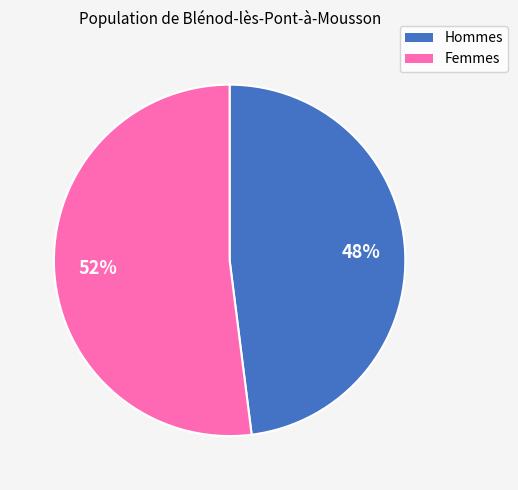

Does any single category account for the majority?

Yes